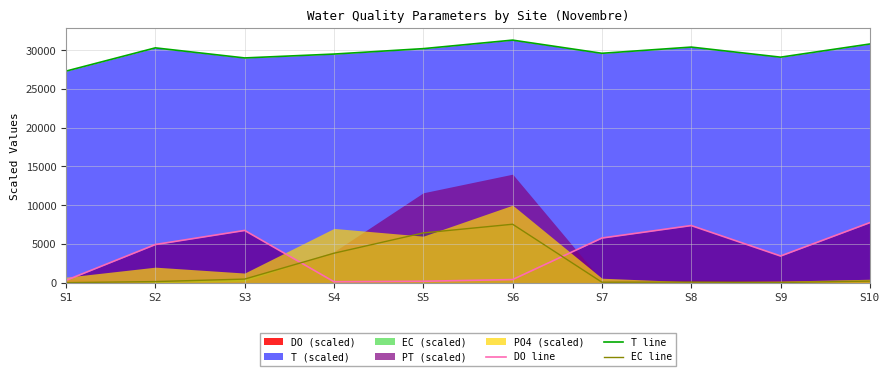

True or false: DO line and T line cross at least once.

False